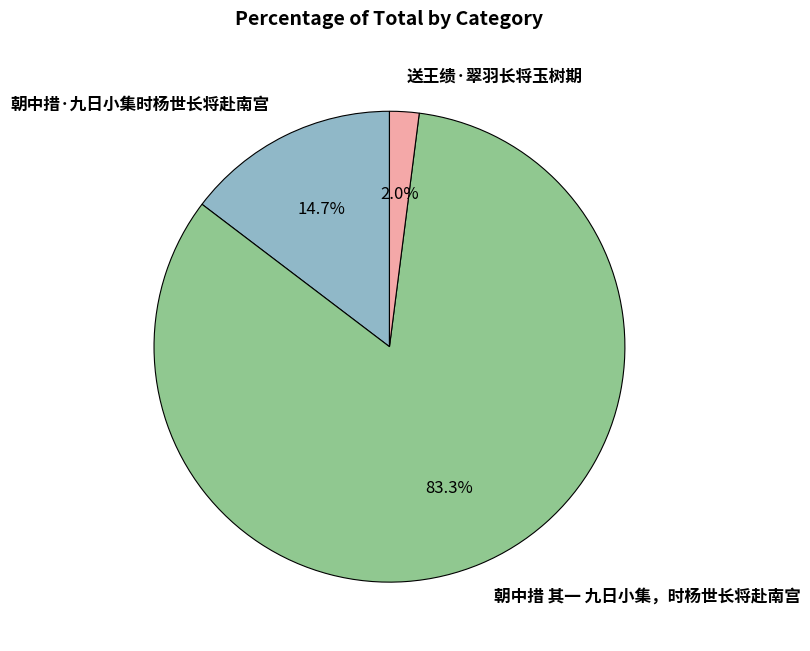

Between 朝中措 其一 九日小集，时杨世长将赴南宫 and 送王缋·翠羽长将玉树期, which is larger?

朝中措 其一 九日小集，时杨世长将赴南宫